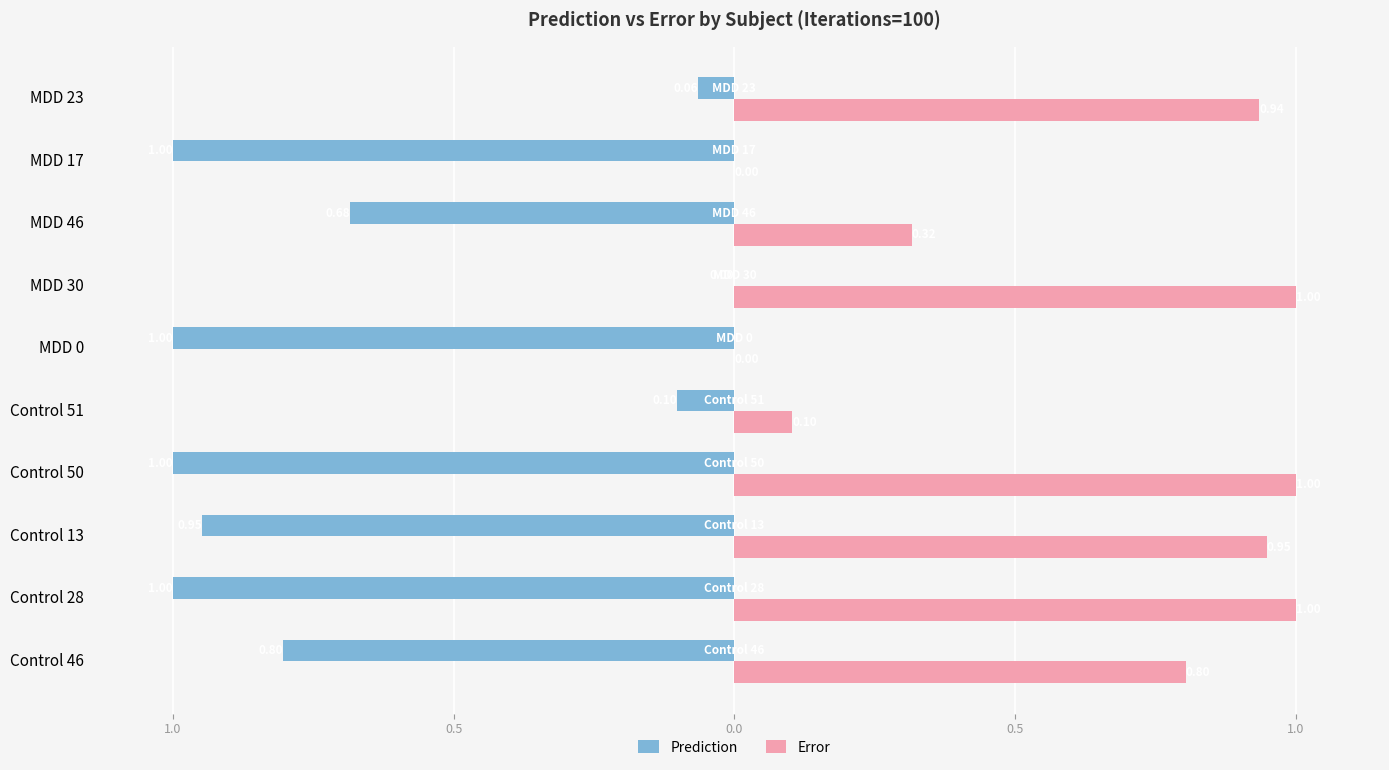

What is the highest value of the Error series?

1.0